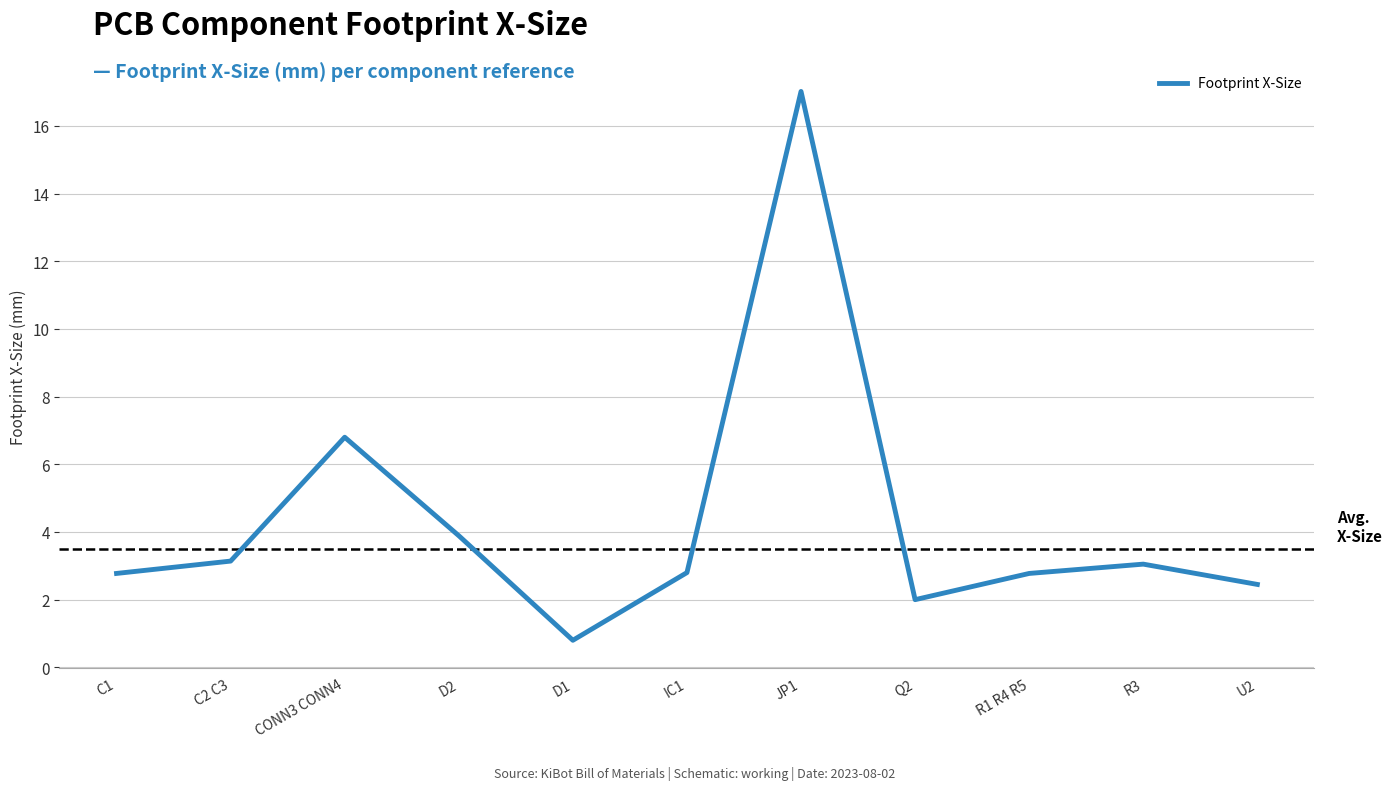

What is the smallest value displayed?

0.8